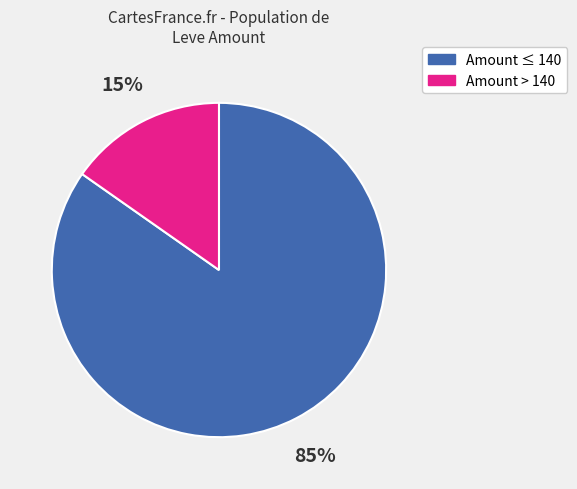

To the nearest percent, what is the average slice percentage?

50%